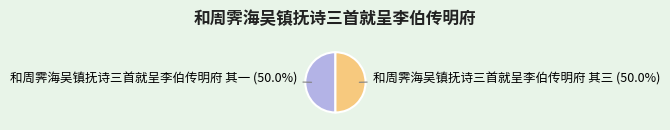

What is the ratio of the value at 和周霁海吴镇抚诗三首就呈李伯传明府 其三 to the value at 和周霁海吴镇抚诗三首就呈李伯传明府 其一?

1.0